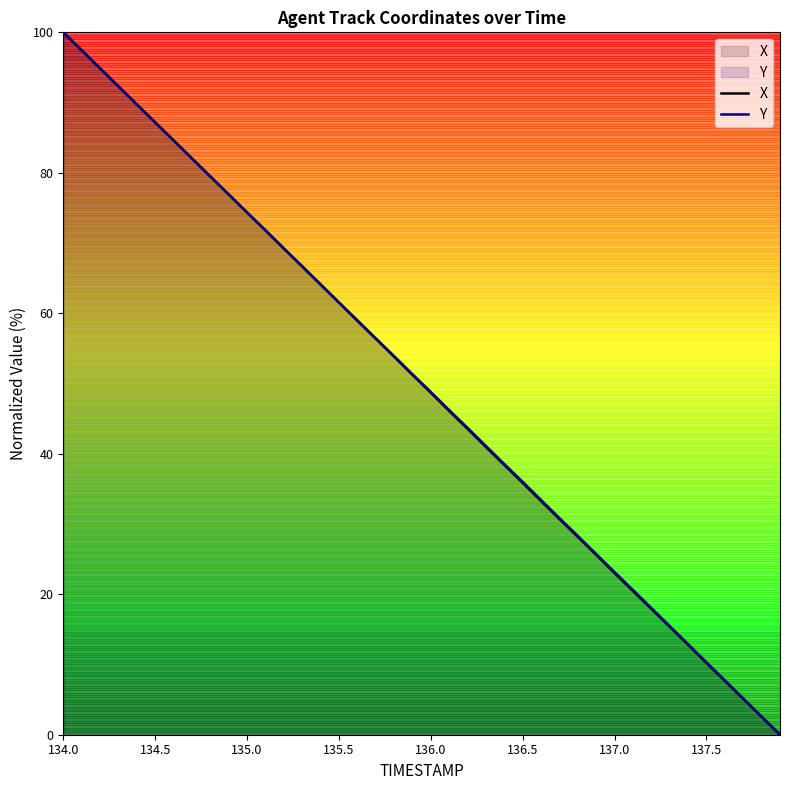

At which category is the sum across all series the highest?

134.0